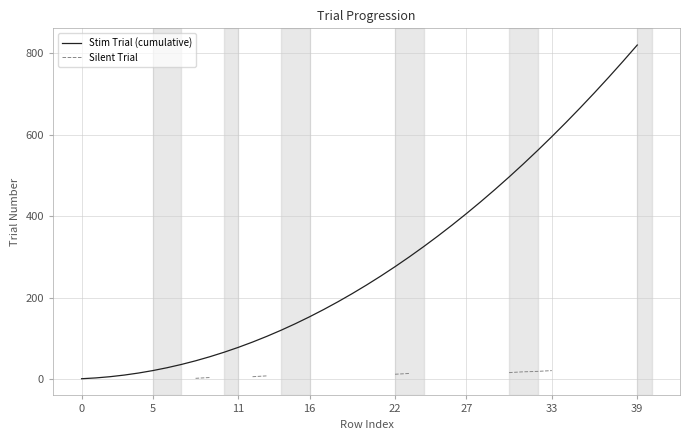

True or false: Stim Trial (cumulative) has a value of 820 at 39.

True